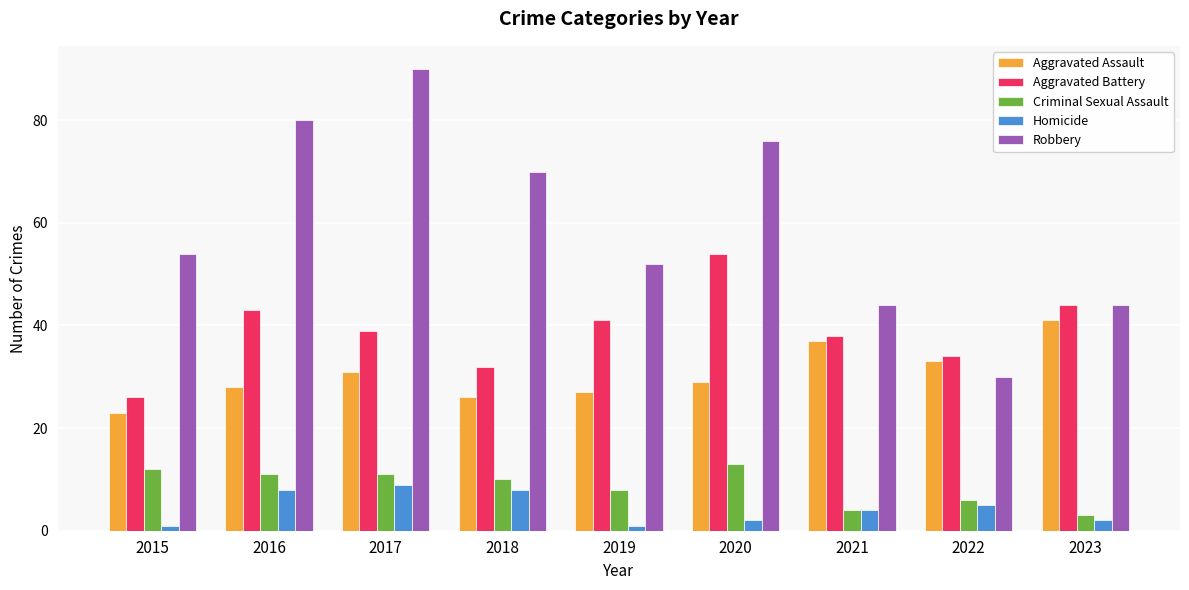

What are all the series names shown in the legend?

Aggravated Assault, Aggravated Battery, Criminal Sexual Assault, Homicide, Robbery